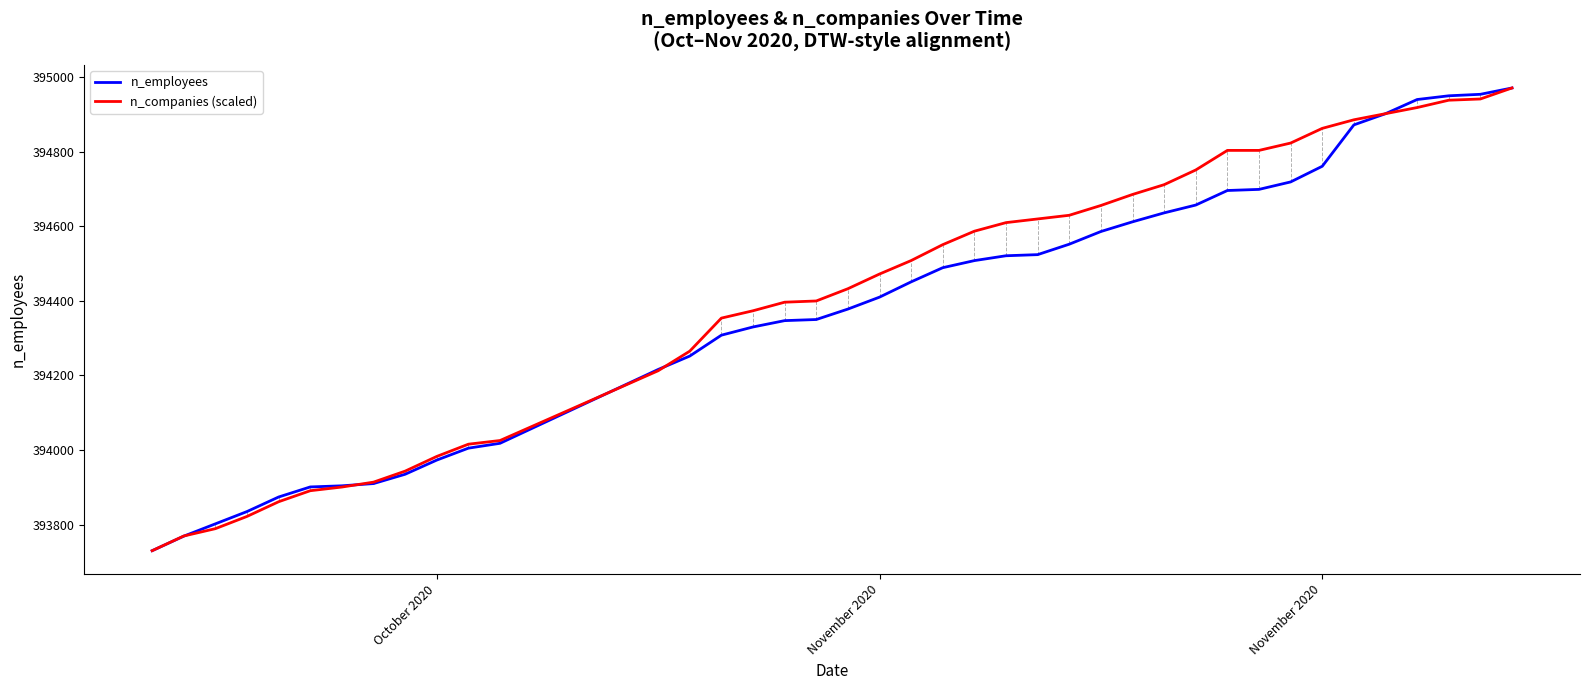

What is the minimum value shown in the chart?

393730.0